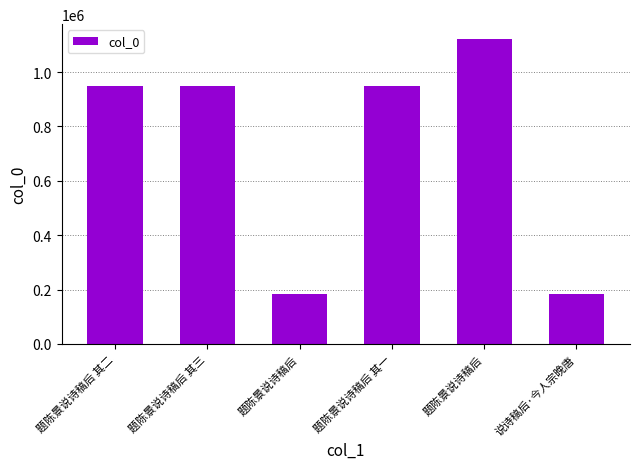

List the labels in order of value, largest first.

题陈景说诗稿后, 题陈景说诗稿后 其三, 题陈景说诗稿后 其一, 题陈景说诗稿后 其二, 说诗稿后·今人宗晚唐, 题陈景说诗稿后